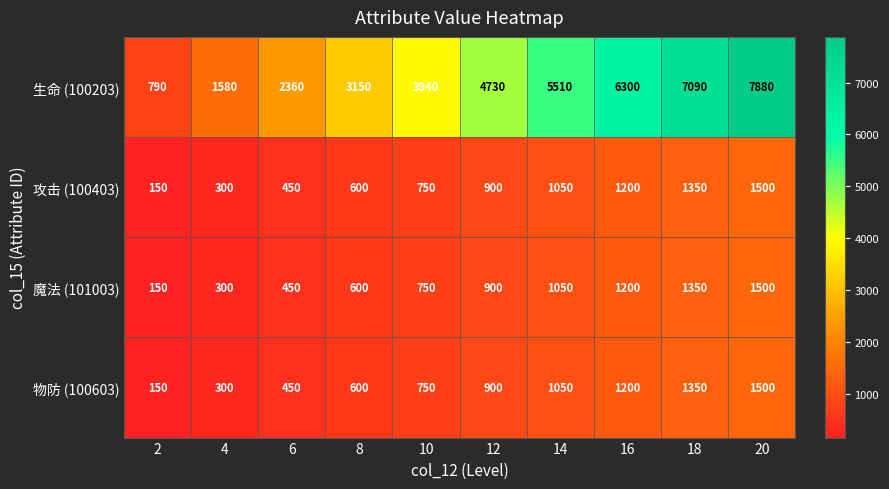

Is it true that 攻击 (100403) equals 1847 at 14?

False